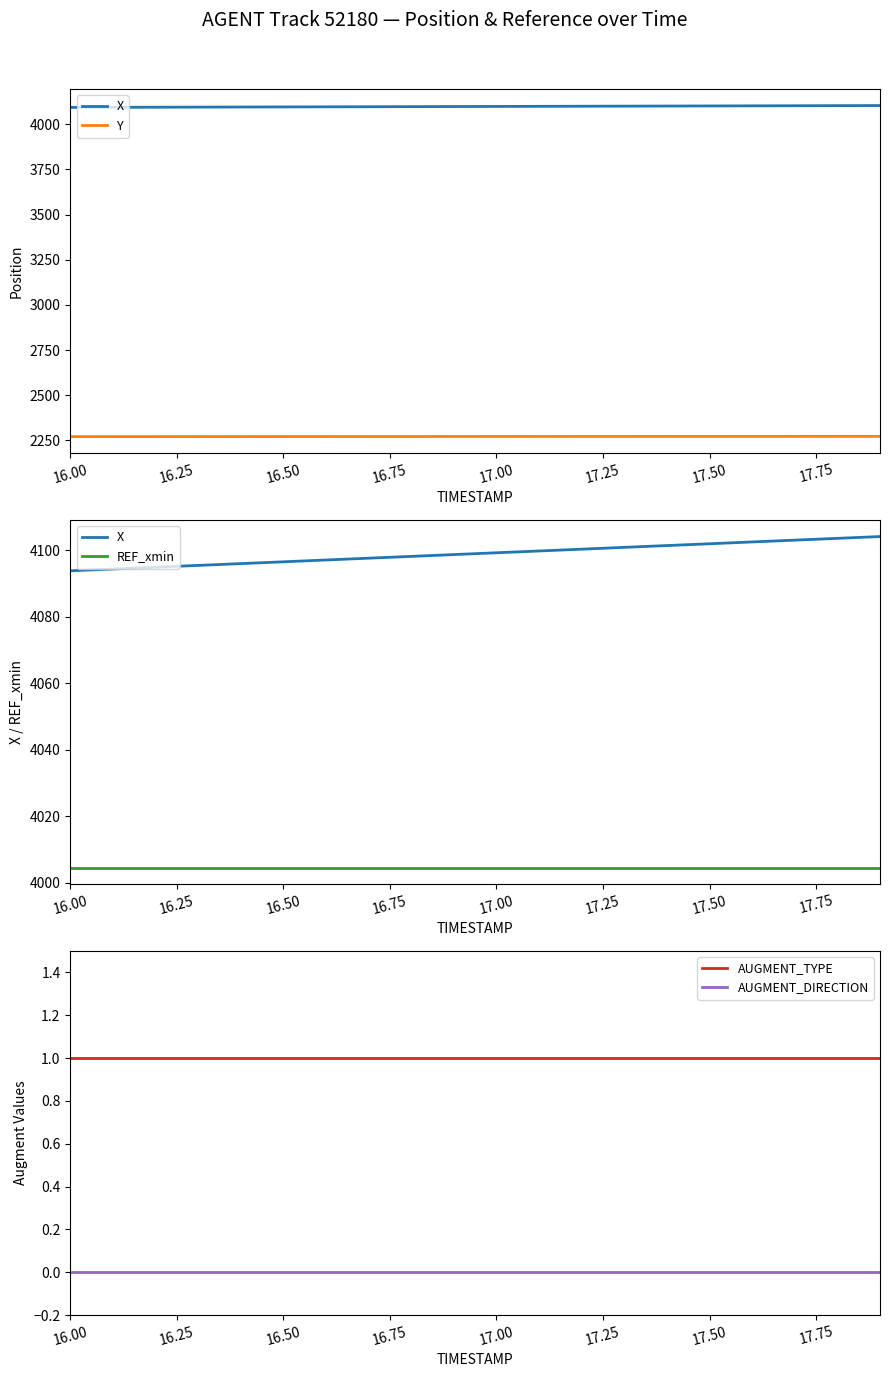

True or false: AUGMENT_DIRECTION and REF_xmin cross at least once.

False